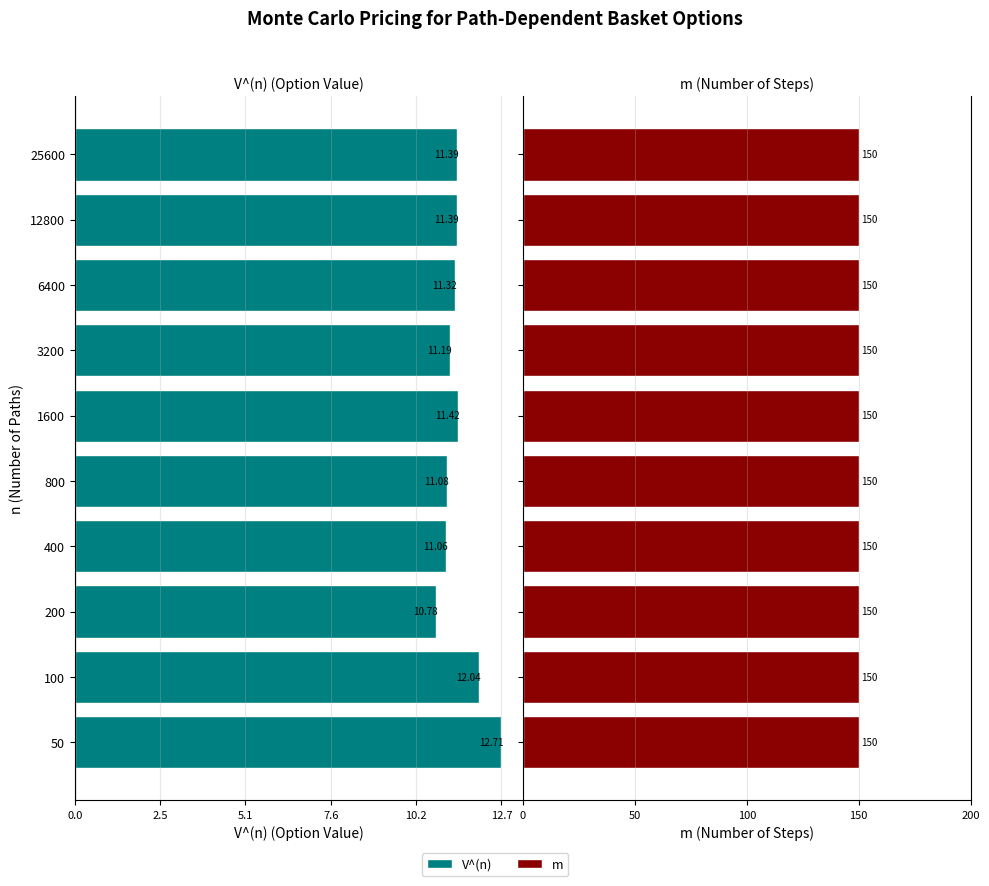

How many series are shown in this chart?

2